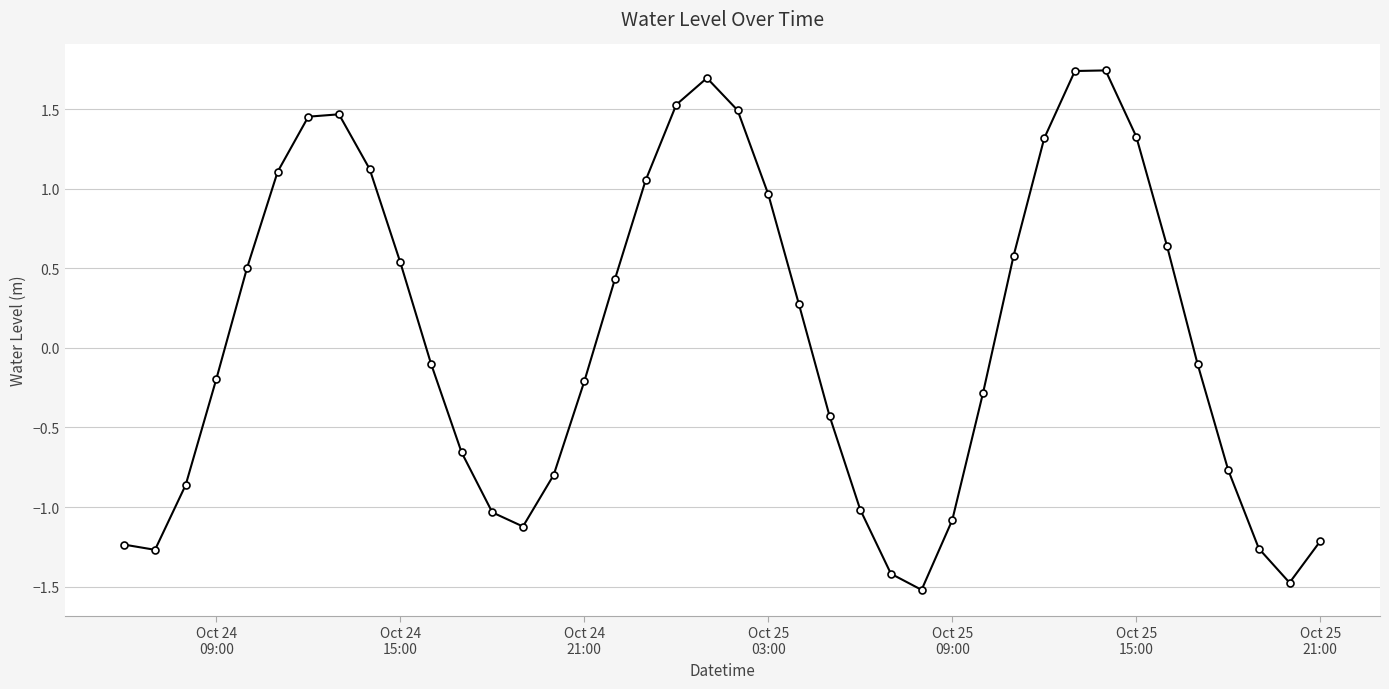

What is the difference between the second highest and second lowest values?

3.2